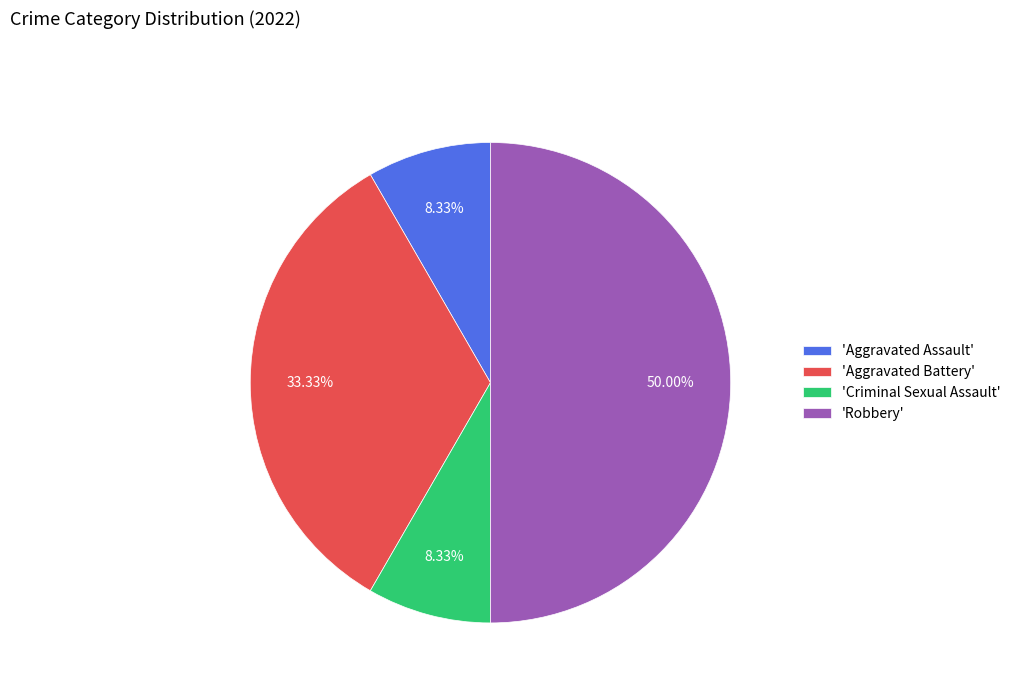

Which category has the biggest portion of the pie?

'Robbery'